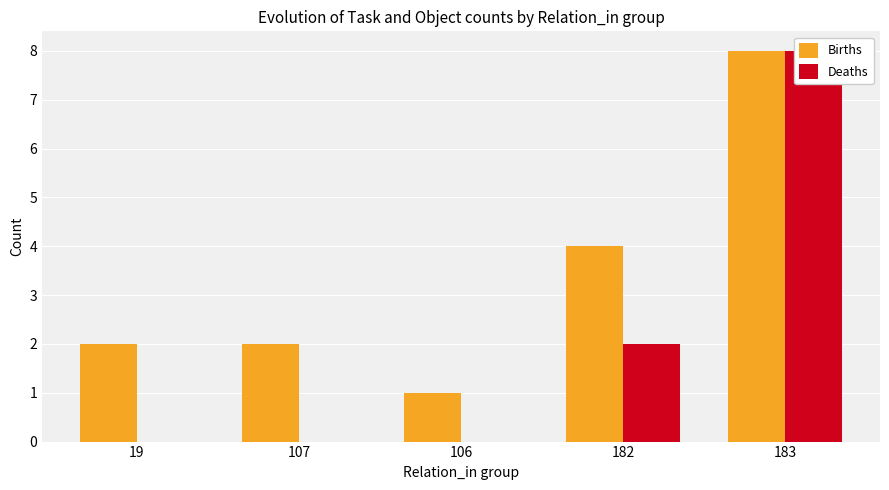

How many groups of bars are there?

5